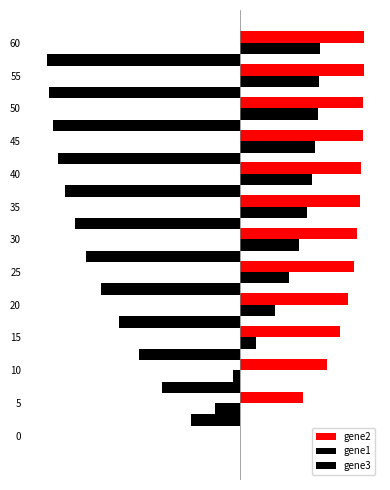

What is the average value of the gene3 series?

-1.0